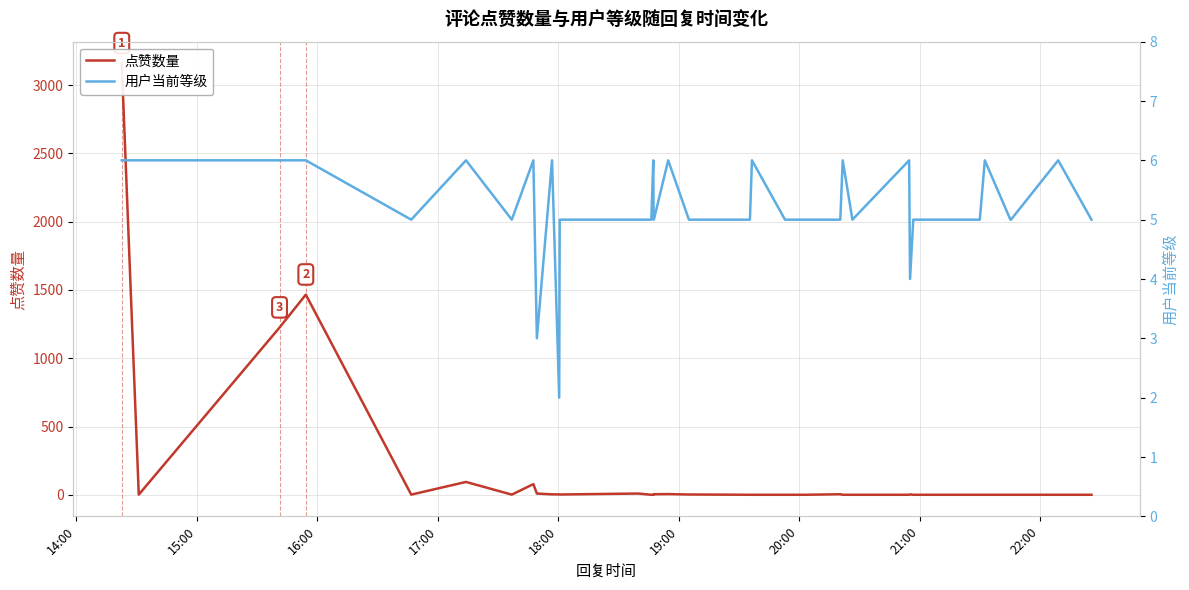

Which series has the widest spread of values?

点赞数量